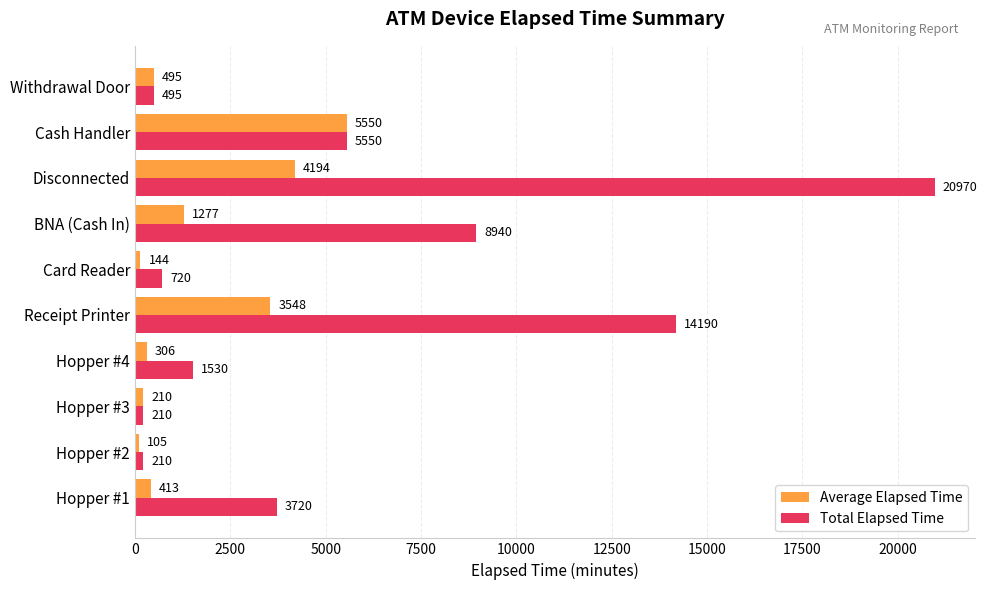

Which series has the largest range (max minus min)?

Total Elapsed Time